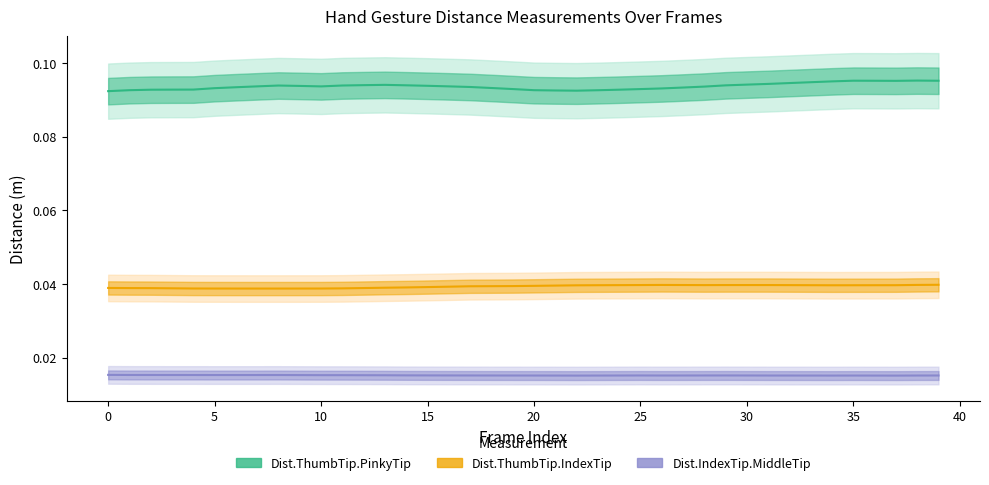

True or false: Dist.ThumbTip.PinkyTip and Dist.IndexTip.MiddleTip intersect in this chart.

False